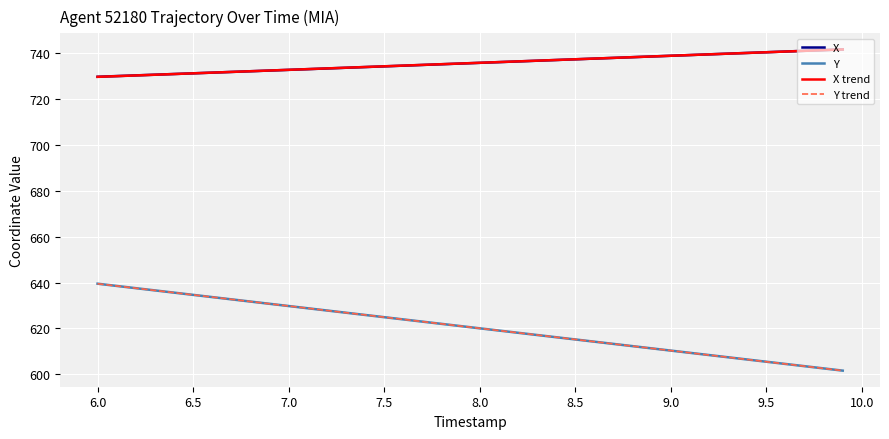

True or false: X and Y cross at least once.

False